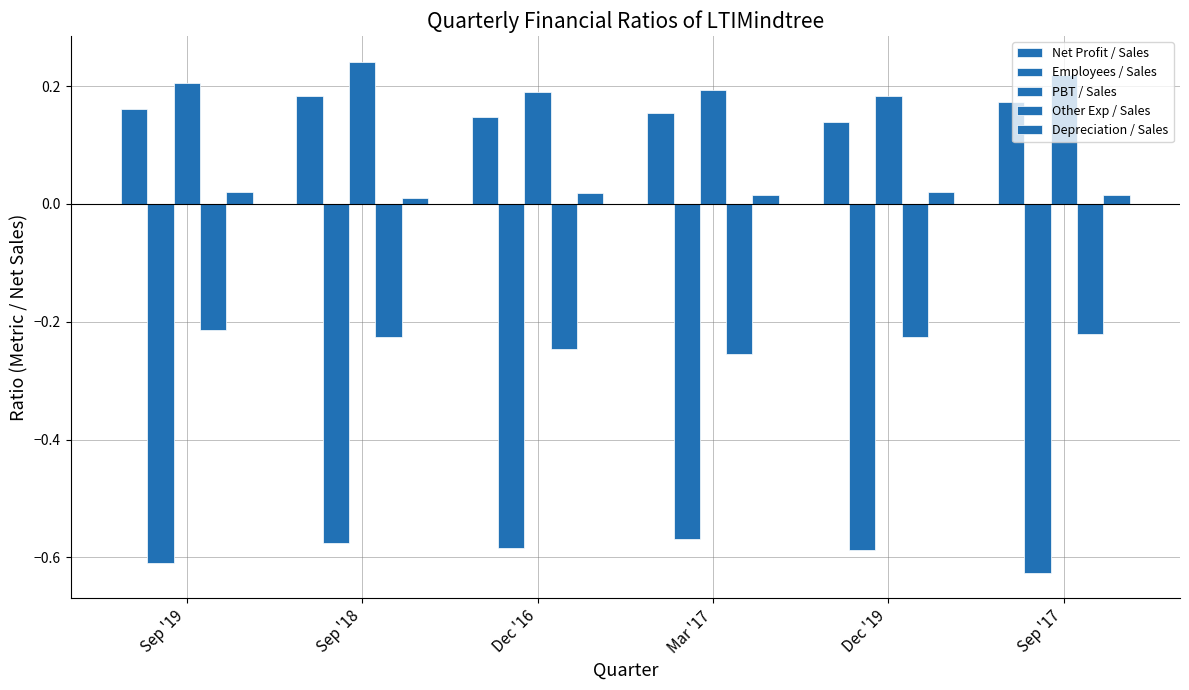

Does the chart contain stacked bars?

No